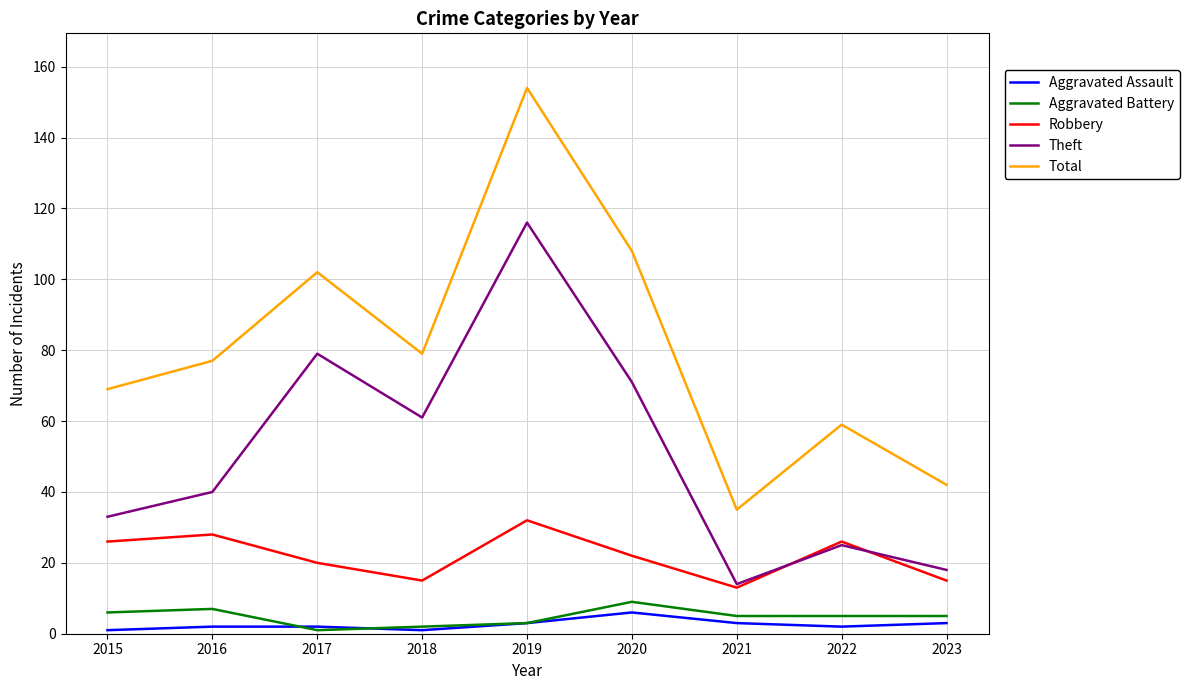

In Theft, how many points are lower than both neighbors (excluding endpoints)?

2